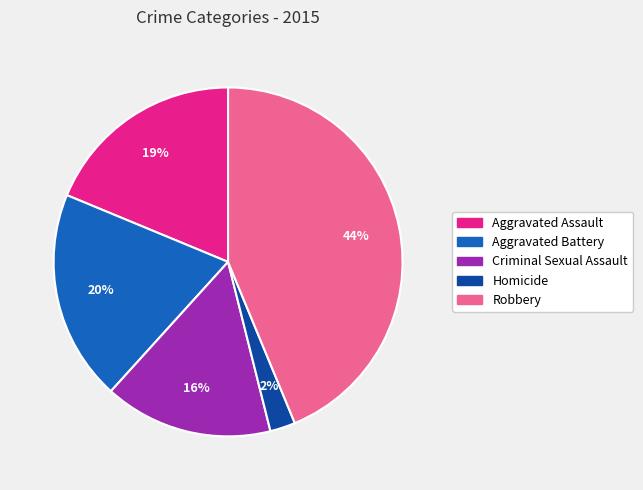

Which slice is the smallest?

Homicide